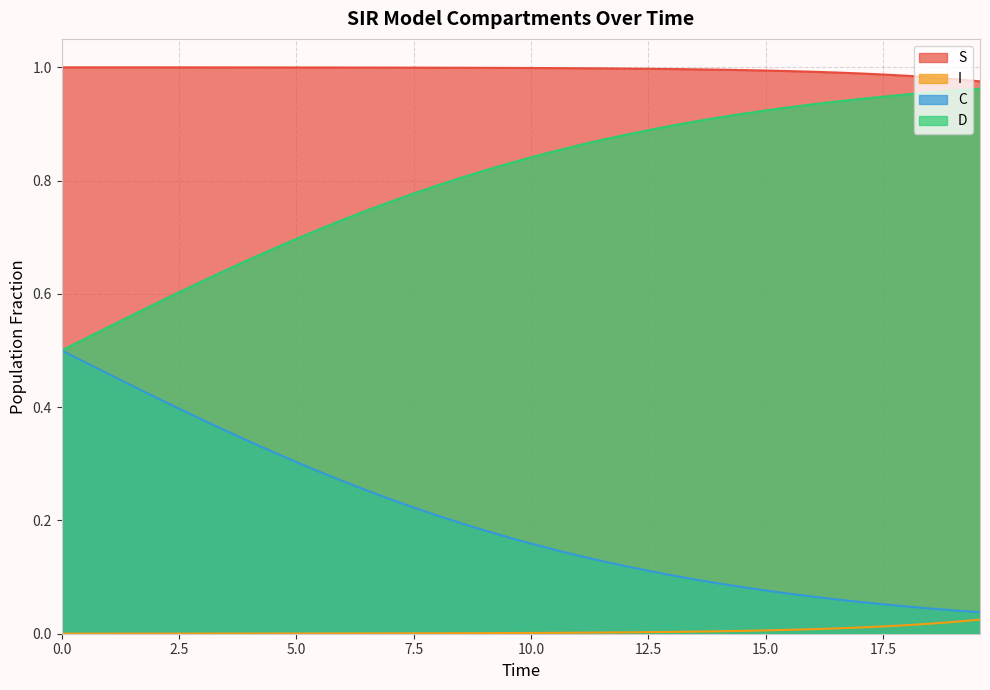

Which series has the largest total across all categories?

S